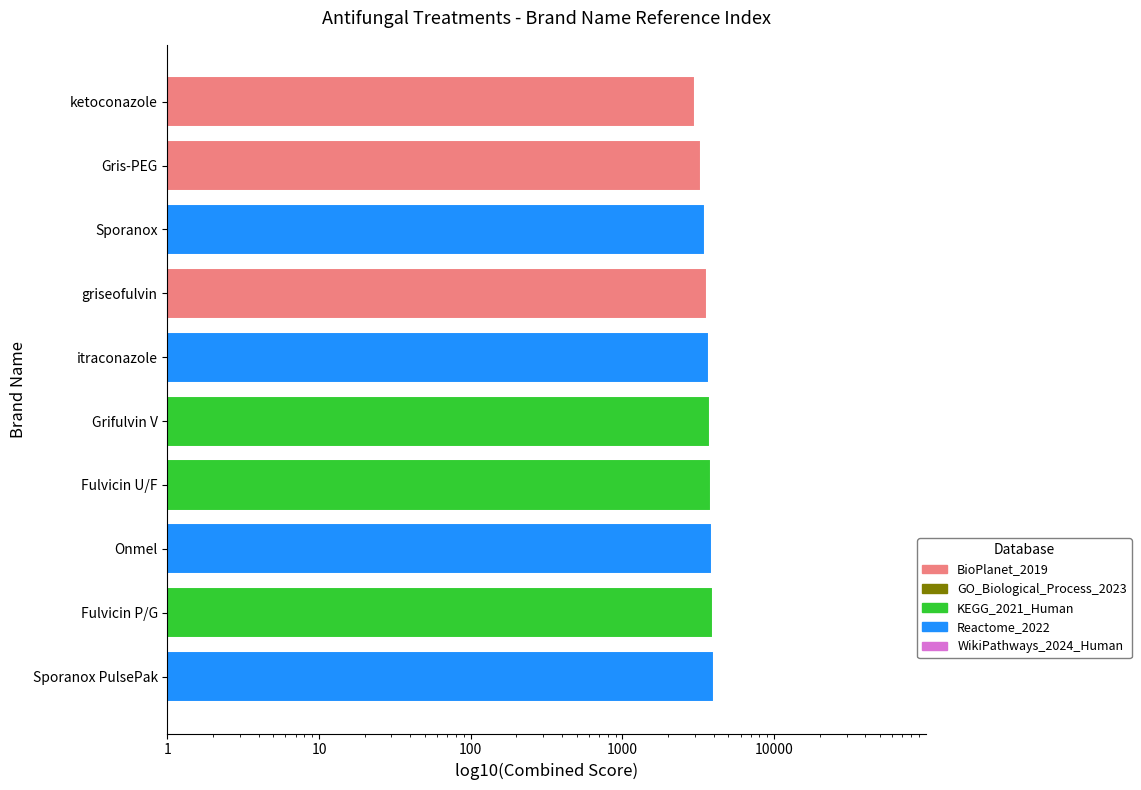

Which has a higher value, Fulvicin U/F or Grifulvin V?

Fulvicin U/F